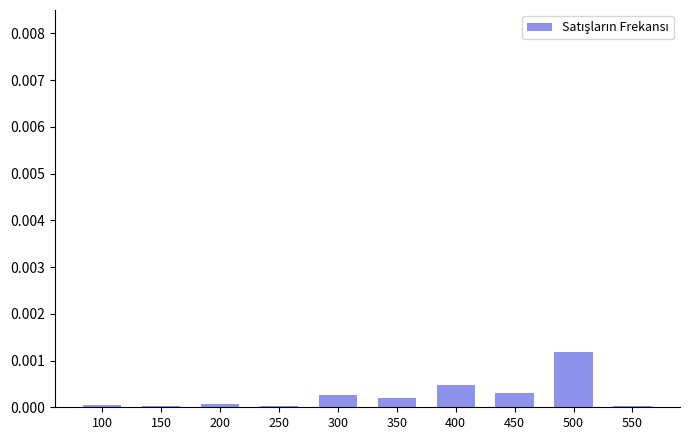

Which label corresponds to the largest value in the chart?

500